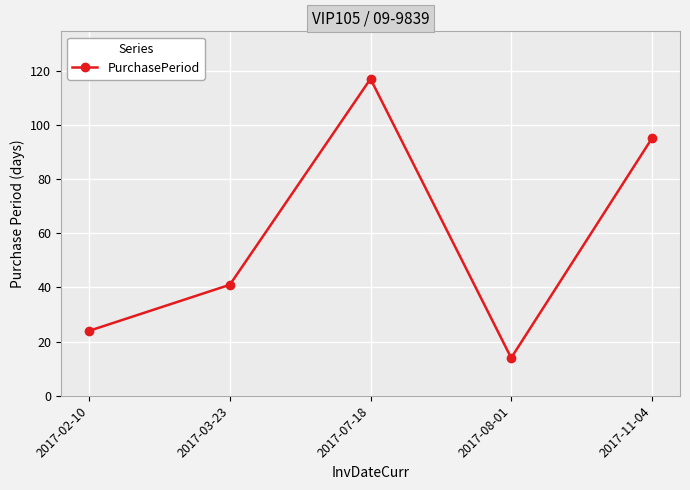

What is the difference between the maximum and minimum values?

103